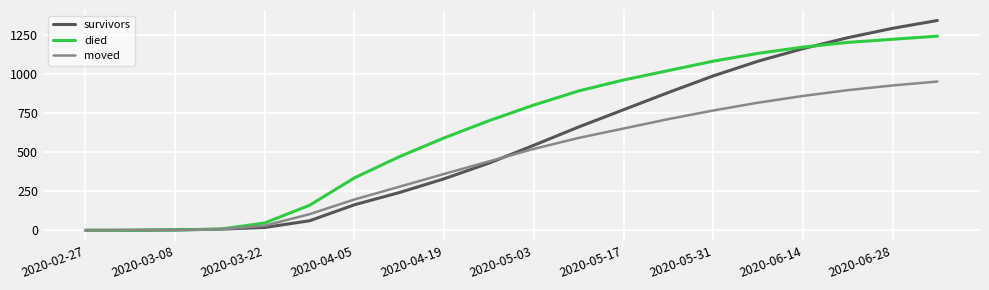

List the series in order of their overall mean, lowest first.

moved, survivors, died